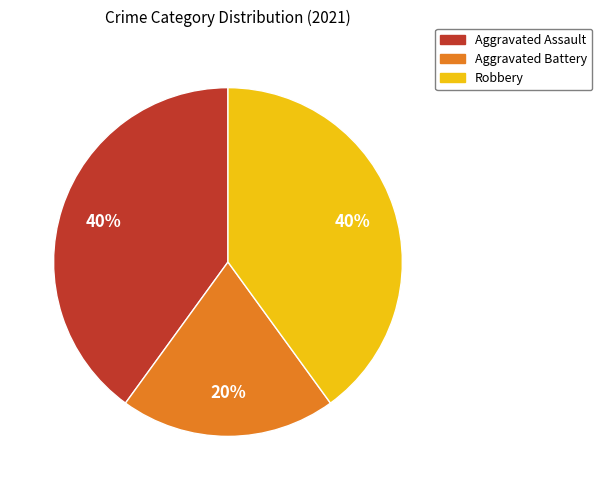

Is there any slice that represents more than half of the pie?

No